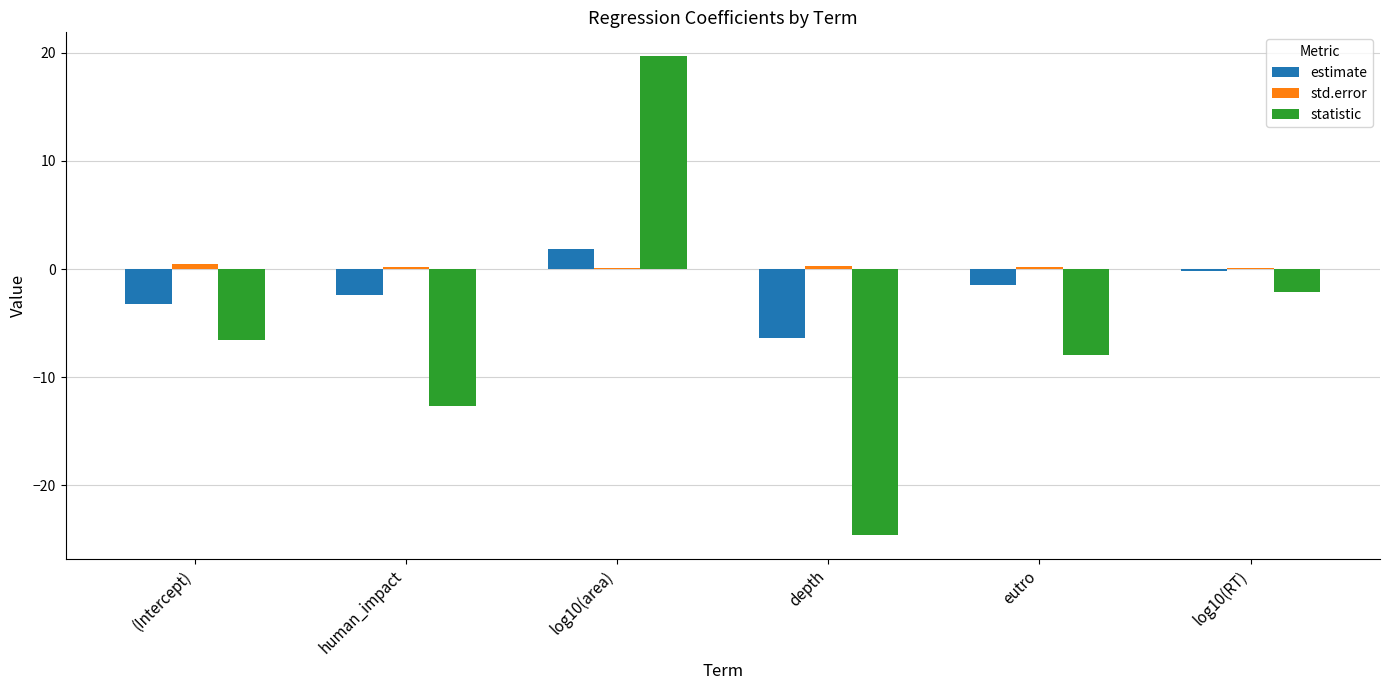

What is the spread (max minus min) of values at log10(area)?

19.6